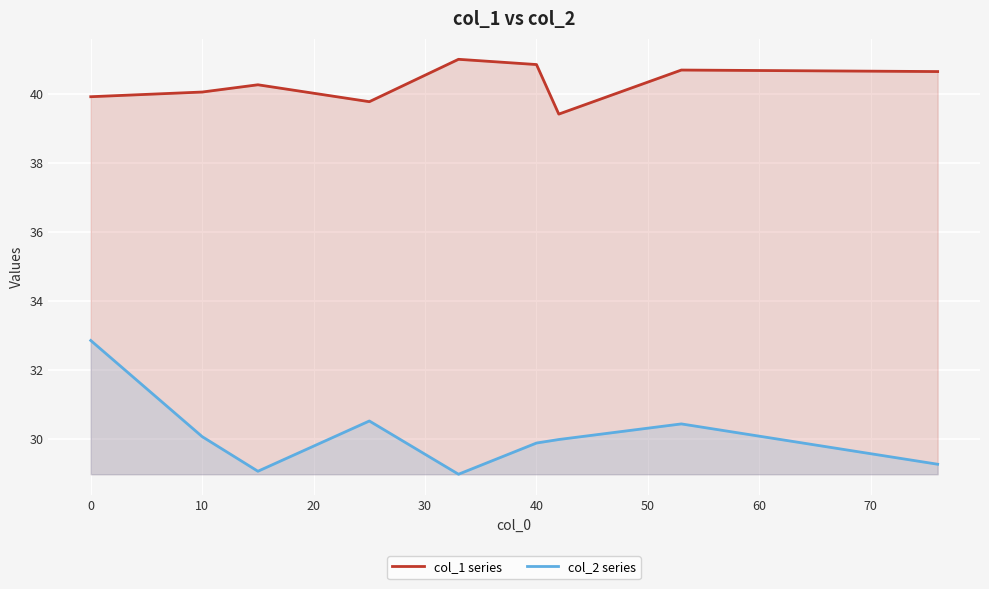

True or false: col_2 series and col_1 series intersect in this chart.

False